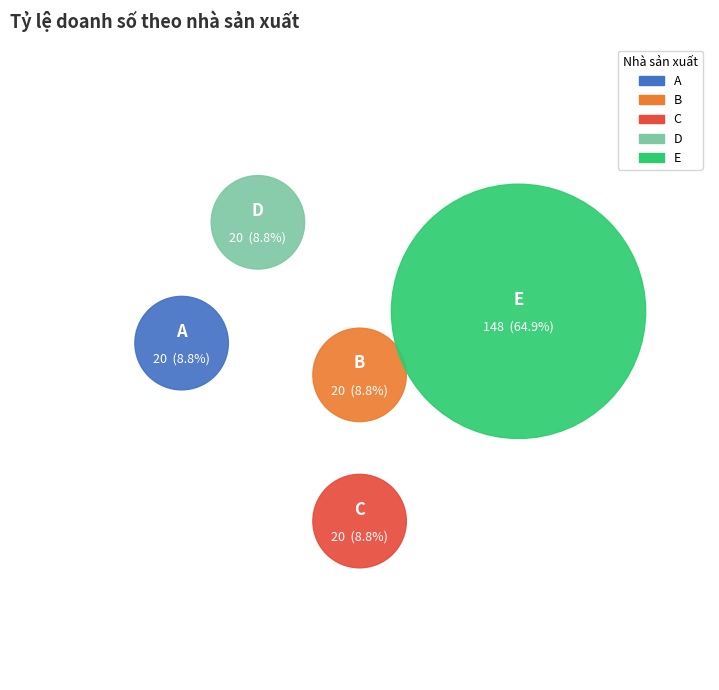

Count the number of slices in the pie.

5